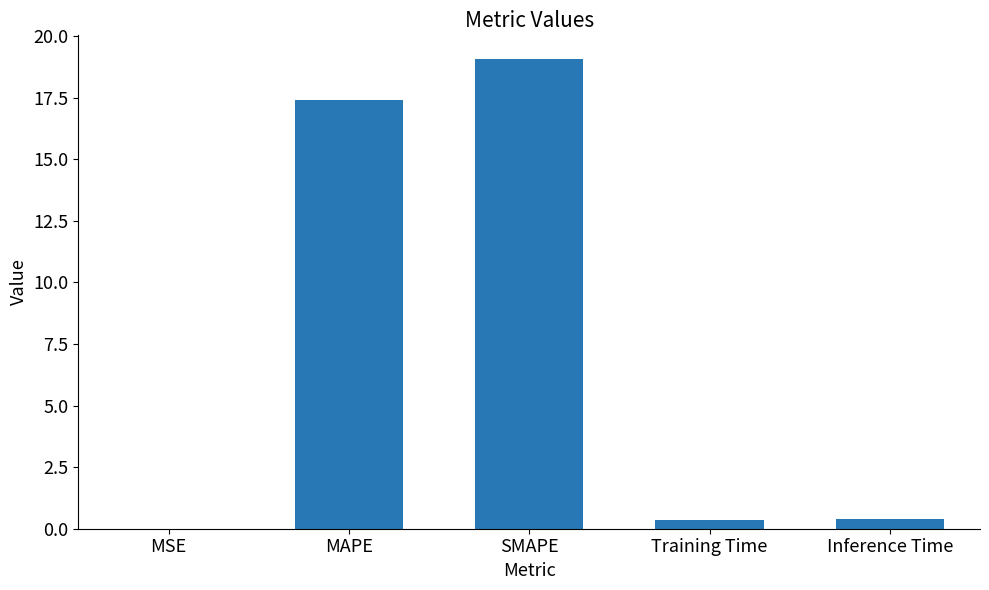

Between MAPE and Inference Time, which is larger?

MAPE